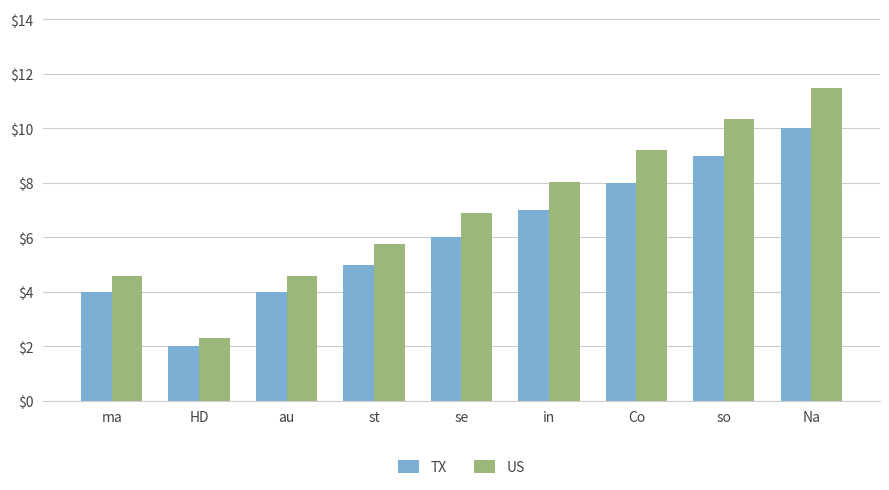

At how many categories does at least one series exceed 5?

6